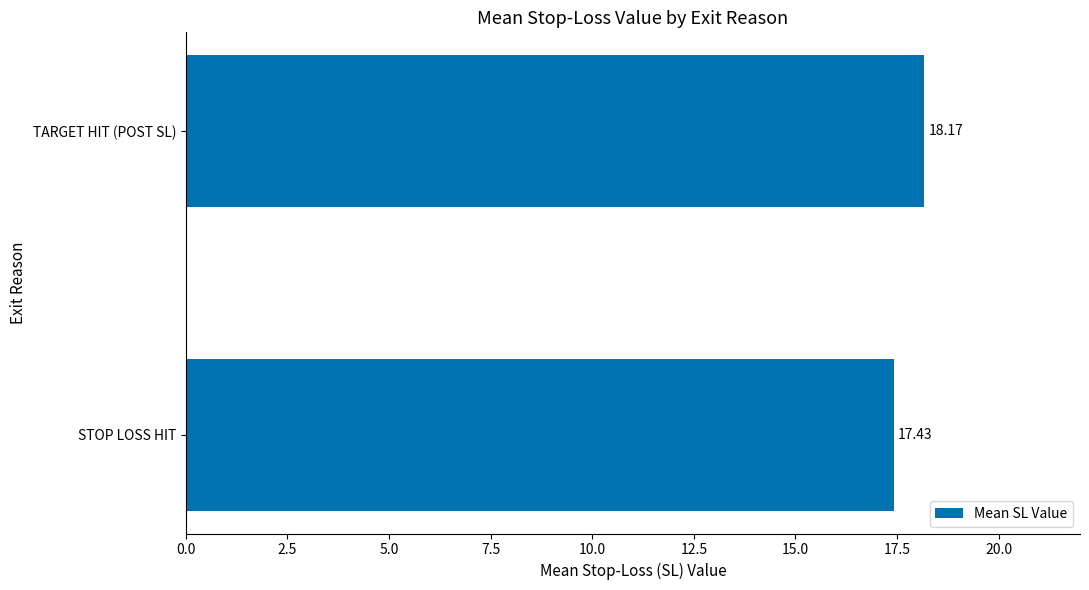

What is the smallest value displayed?

17.4